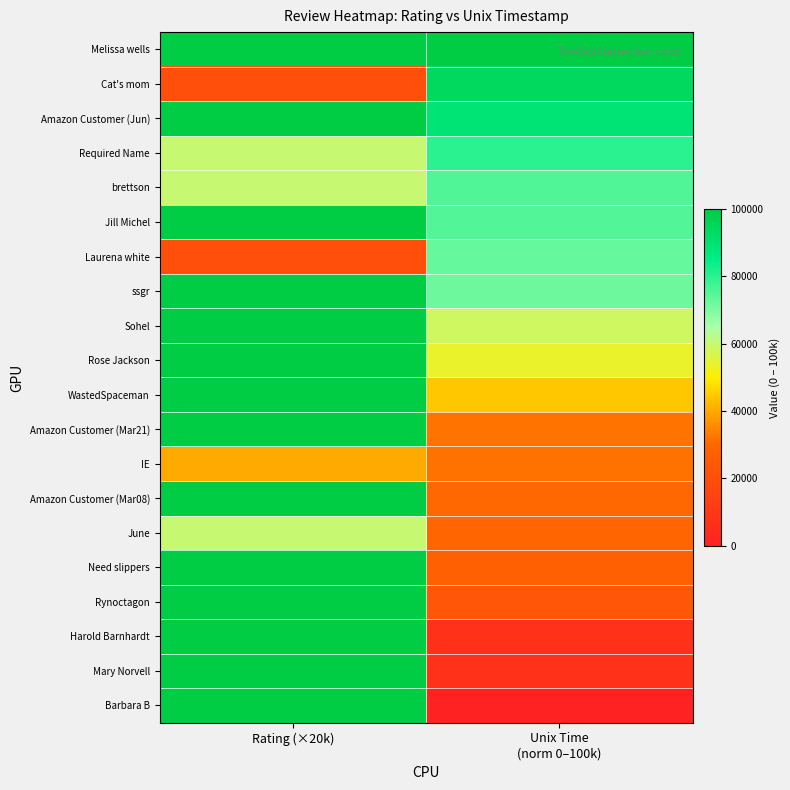

Reading left to right, what are all the values shown in this chart?

Melissa wells: Rating (×20k)=100000.0	Unix Time
(norm 0–100k)=100000.0
Cat's mom: Rating (×20k)=20000.0	Unix Time
(norm 0–100k)=94015.0
Amazon Customer (Jun): Rating (×20k)=100000.0	Unix Time
(norm 0–100k)=88778.1
Required Name: Rating (×20k)=60000.0	Unix Time
(norm 0–100k)=79925.2
brettson: Rating (×20k)=60000.0	Unix Time
(norm 0–100k)=75566.3
Jill Michel: Rating (×20k)=100000.0	Unix Time
(norm 0–100k)=75316.9
Laurena white: Rating (×20k)=20000.0	Unix Time
(norm 0–100k)=72823.2
ssgr: Rating (×20k)=100000.0	Unix Time
(norm 0–100k)=72199.7
Sohel: Rating (×20k)=100000.0	Unix Time
(norm 0–100k)=58354.1
Rose Jackson: Rating (×20k)=100000.0	Unix Time
(norm 0–100k)=53865.3
WastedSpaceman: Rating (×20k)=100000.0	Unix Time
(norm 0–100k)=44264.3
Amazon Customer (Mar21): Rating (×20k)=100000.0	Unix Time
(norm 0–100k)=32044.9
IE: Rating (×20k)=40000.0	Unix Time
(norm 0–100k)=31920.2
Amazon Customer (Mar08): Rating (×20k)=100000.0	Unix Time
(norm 0–100k)=30429.1
June: Rating (×20k)=60000.0	Unix Time
(norm 0–100k)=29930.4
Need slippers: Rating (×20k)=100000.0	Unix Time
(norm 0–100k)=27935.4
Rynoctagon: Rating (×20k)=100000.0	Unix Time
(norm 0–100k)=23321.9
Harold Barnhardt: Rating (×20k)=100000.0	Unix Time
(norm 0–100k)=7606.0
Mary Norvell: Rating (×20k)=100000.0	Unix Time
(norm 0–100k)=7481.3
Barbara B: Rating (×20k)=100000.0	Unix Time
(norm 0–100k)=0.0